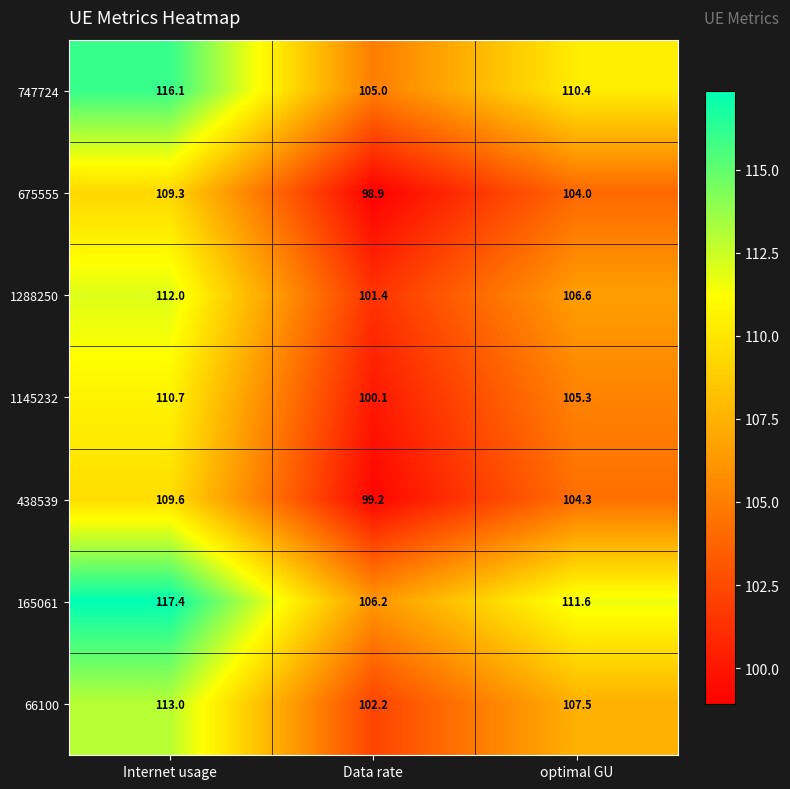

List the labels in order of 66100 value, smallest first.

Data rate, optimal GU, Internet usage